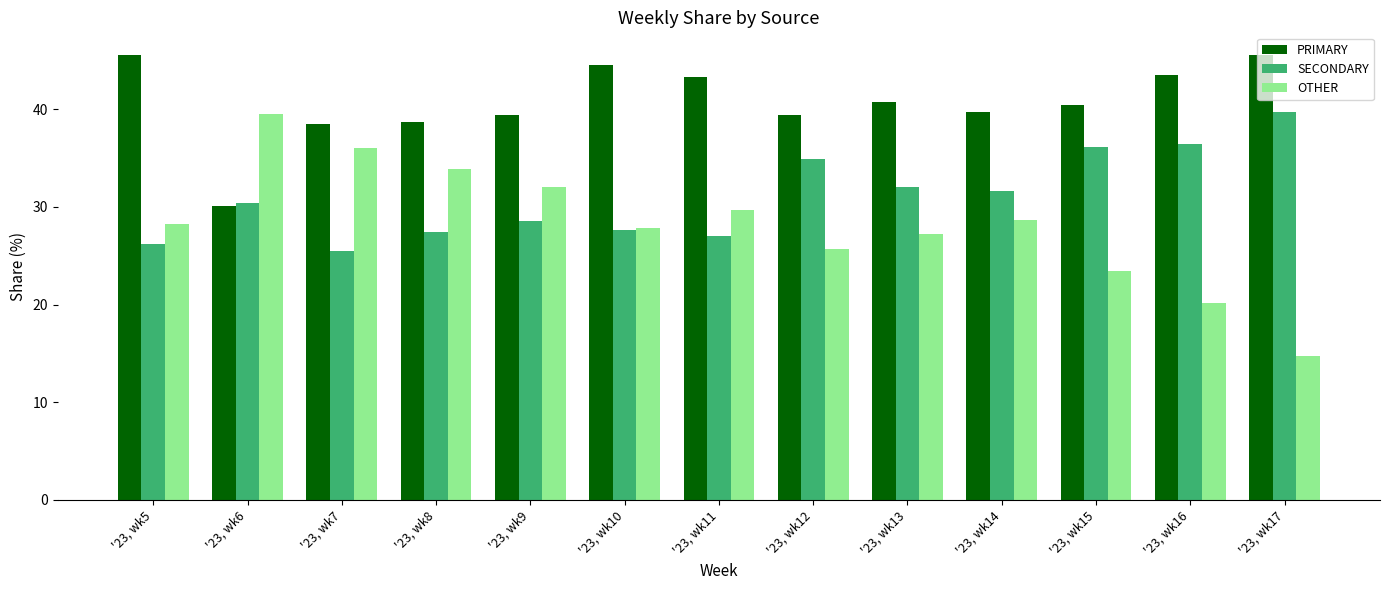

What is the greatest value displayed?

45.6